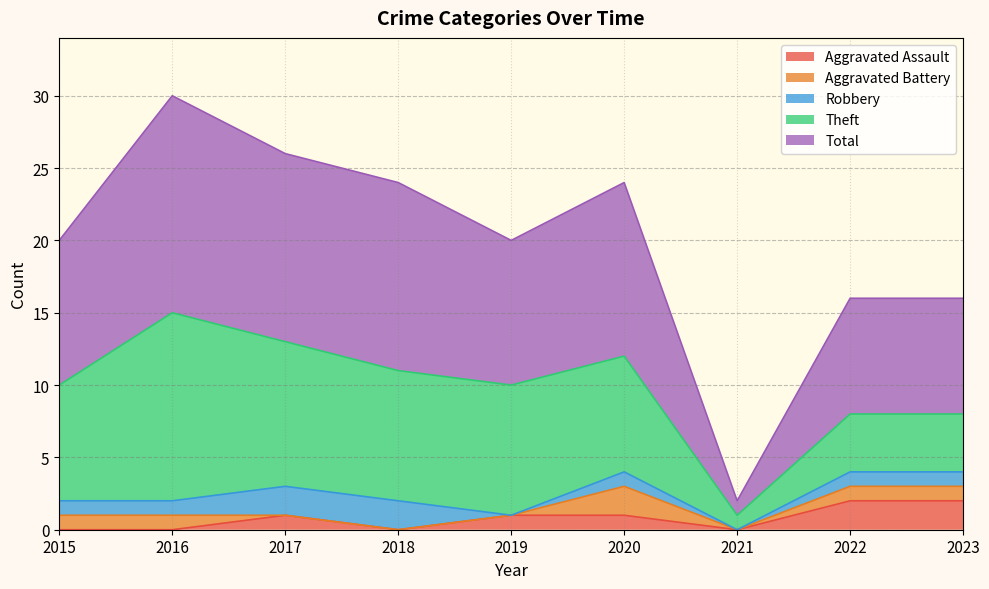

Reading left to right, list all the values displayed in this chart.

Aggravated Assault: 2015=0	2016=0	2017=1	2018=0	2019=1	2020=1	2021=0	2022=2	2023=2
Aggravated Battery: 2015=1	2016=1	2017=0	2018=0	2019=0	2020=2	2021=0	2022=1	2023=1
Robbery: 2015=1	2016=1	2017=2	2018=2	2019=0	2020=1	2021=0	2022=1	2023=1
Theft: 2015=8	2016=13	2017=10	2018=9	2019=9	2020=8	2021=1	2022=4	2023=4
Total: 2015=10	2016=15	2017=13	2018=13	2019=10	2020=12	2021=1	2022=8	2023=8